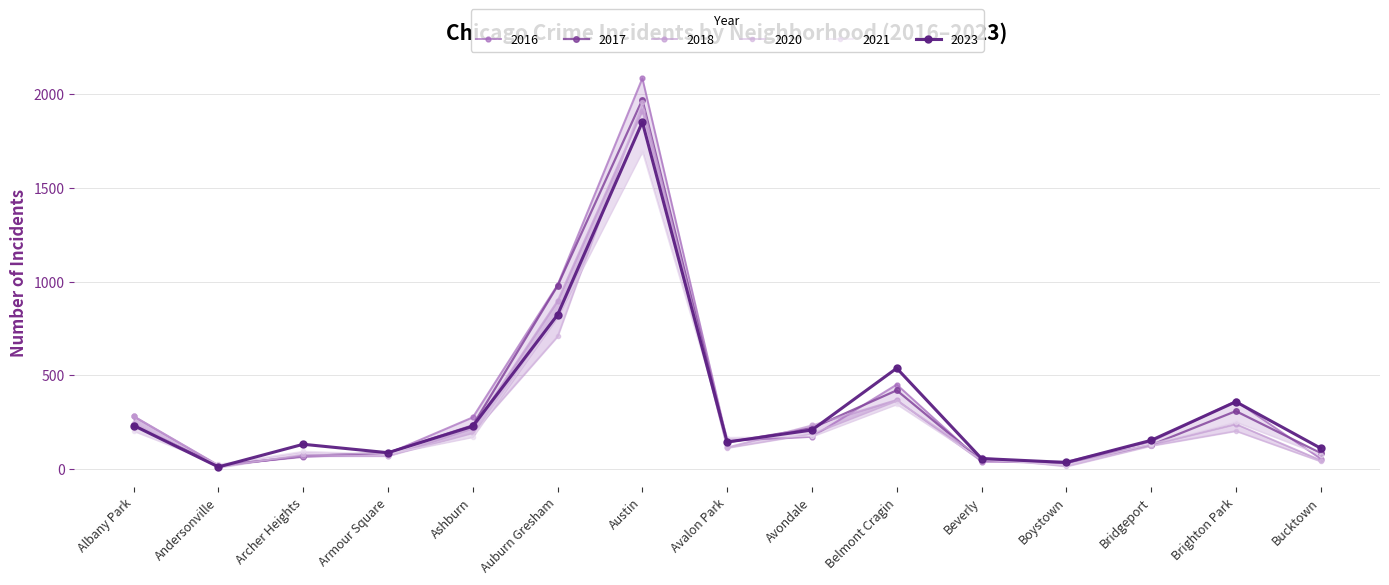

True or false: 2017 has more than 1 interior local peaks.

True